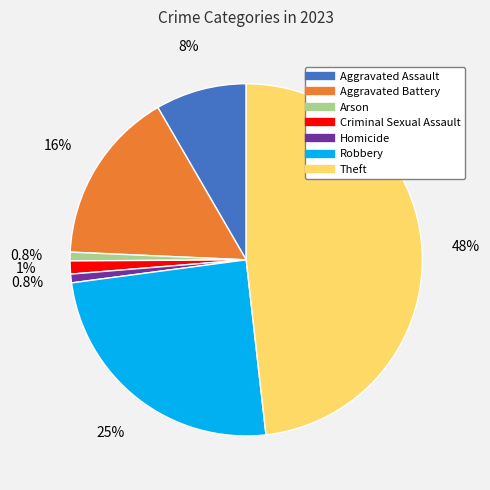

What is the largest slice in the pie chart?

Theft